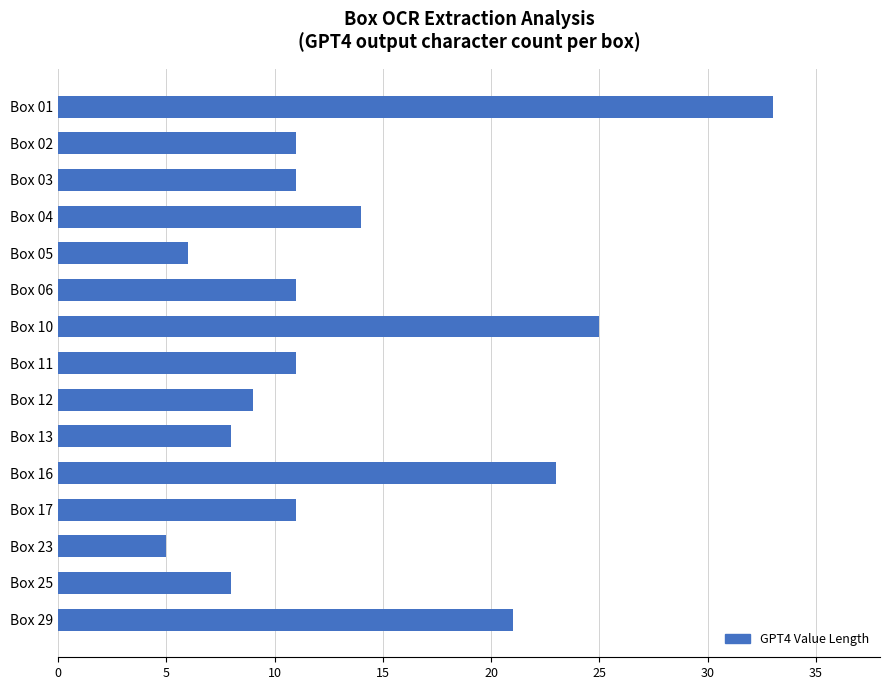

What is the difference between the maximum and minimum values?

28